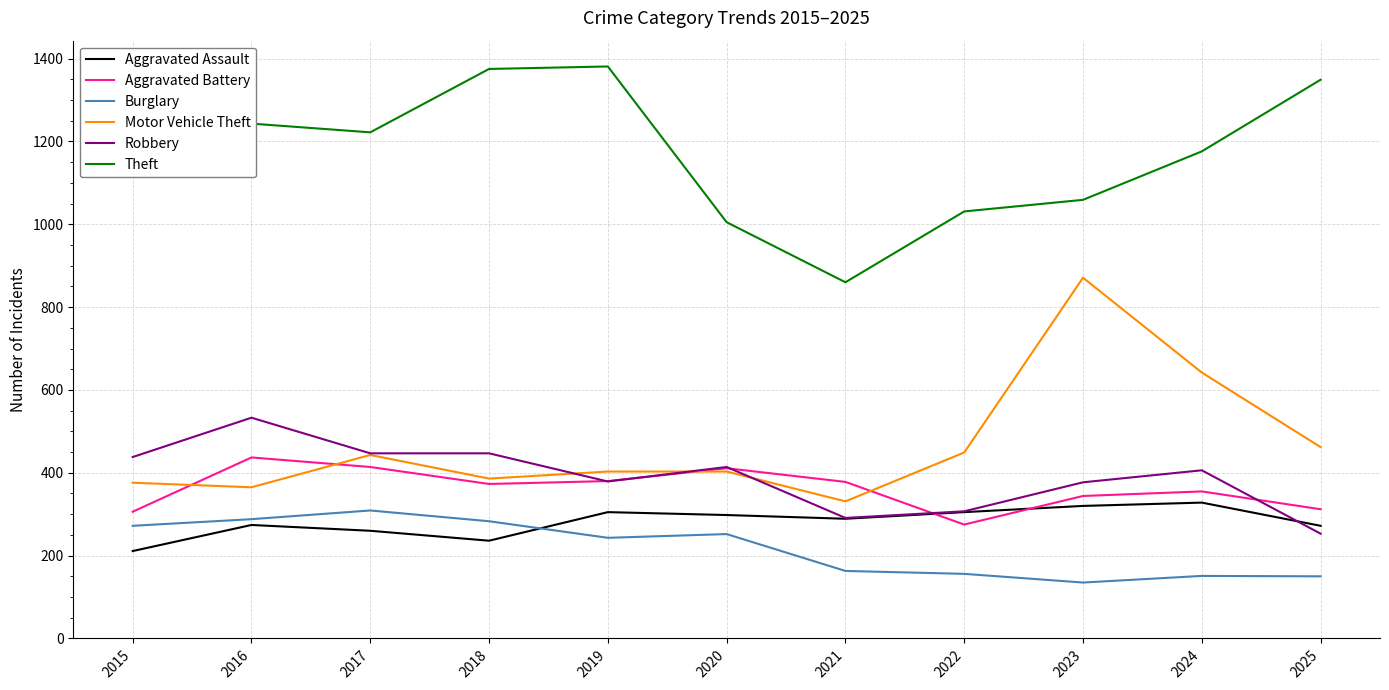

What is the spread (max minus min) of values at 2016?

969